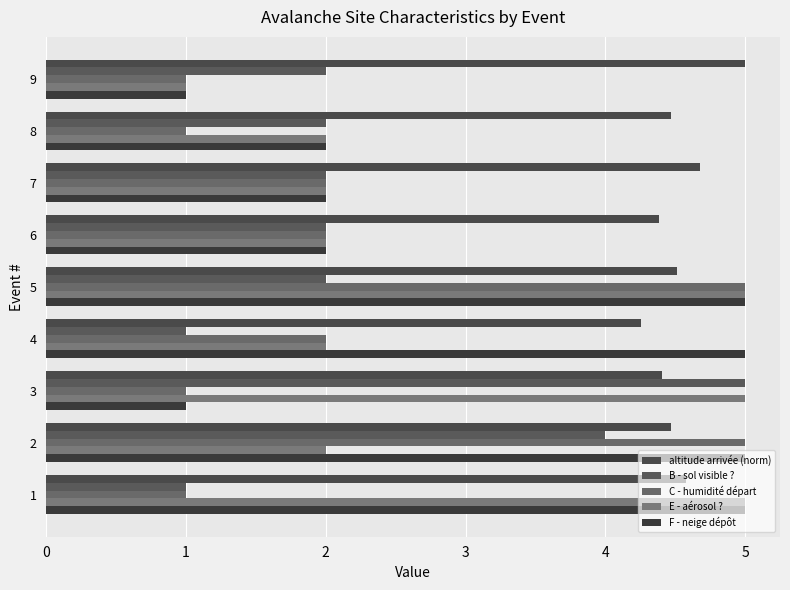

The B - sol visible ? series shows 2.0 at 6. True or false?

True